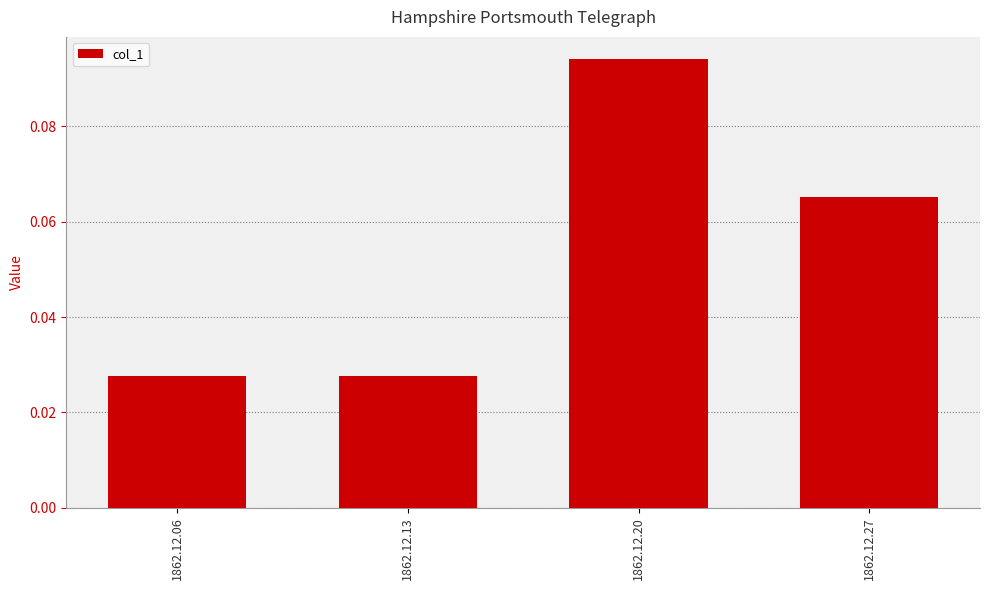

How many series are shown in this chart?

1